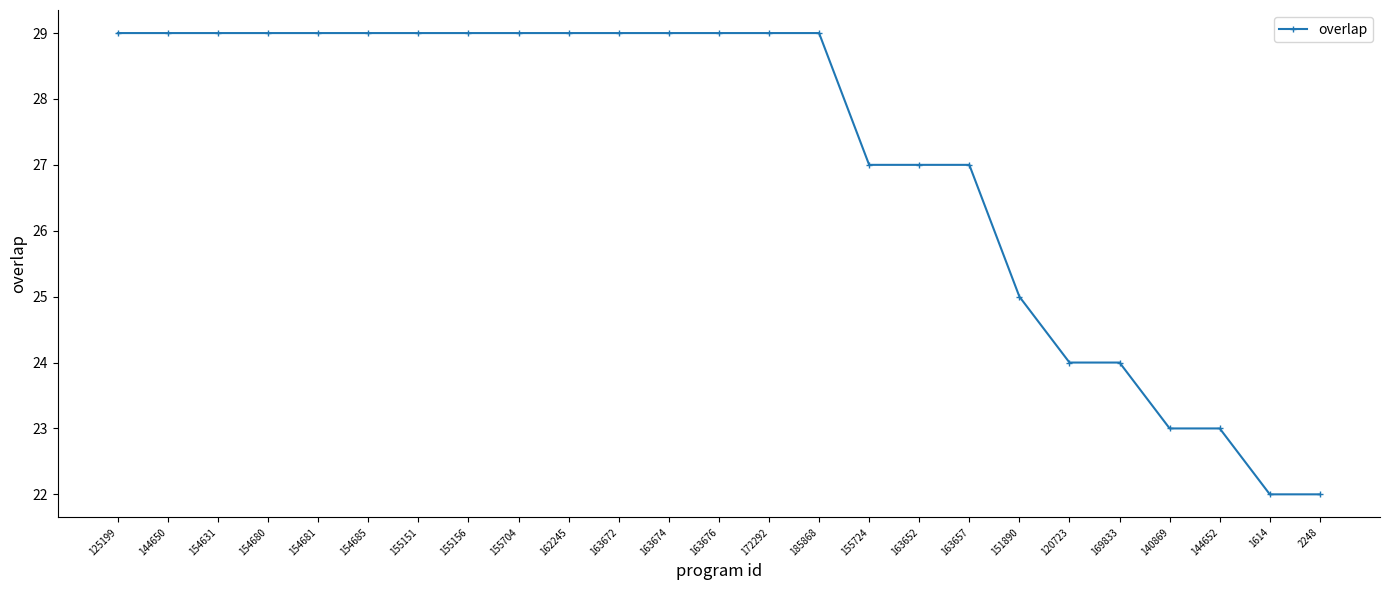

What is the label of the 6th point from the left?

154685